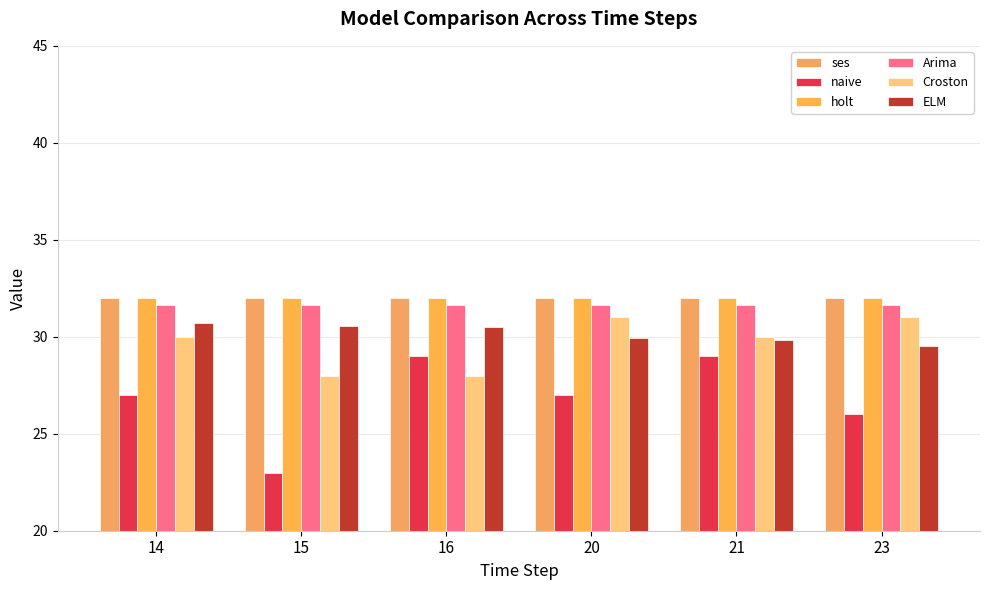

The value of naive at 23 is 26.0. True or false?

True